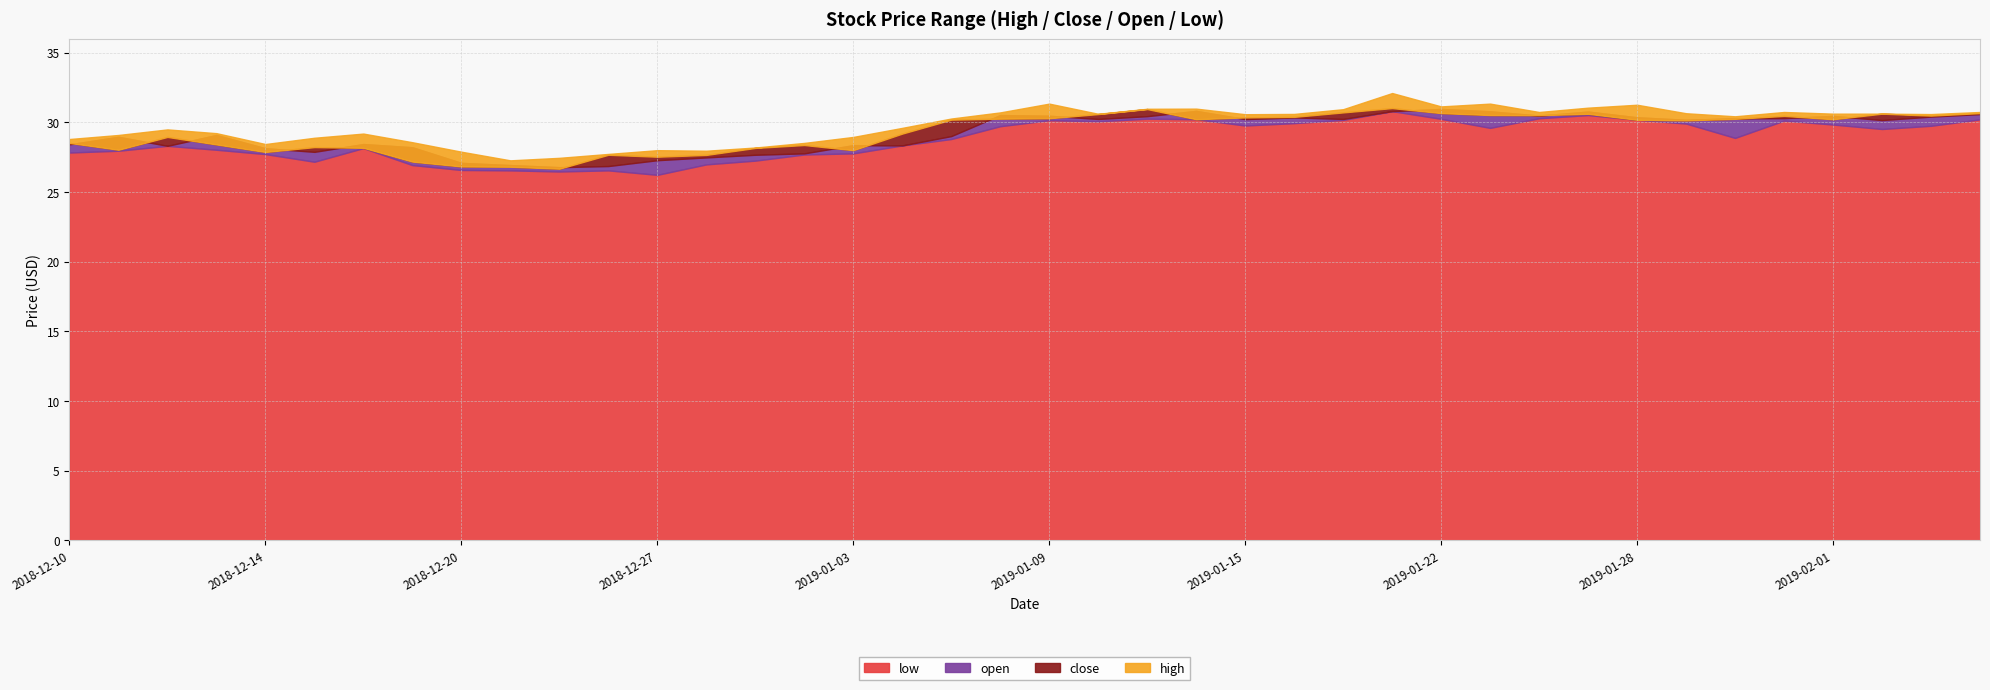

What is the sum of the high values at 2018-12-26 and 2019-01-14?

58.7